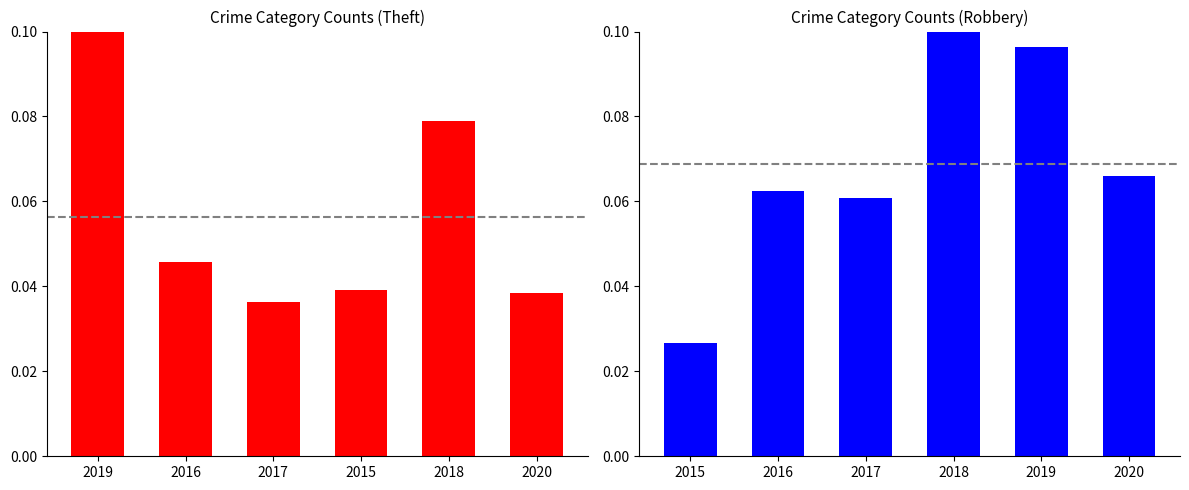

Is it true that Theft equals 0.1 at 2018?

False